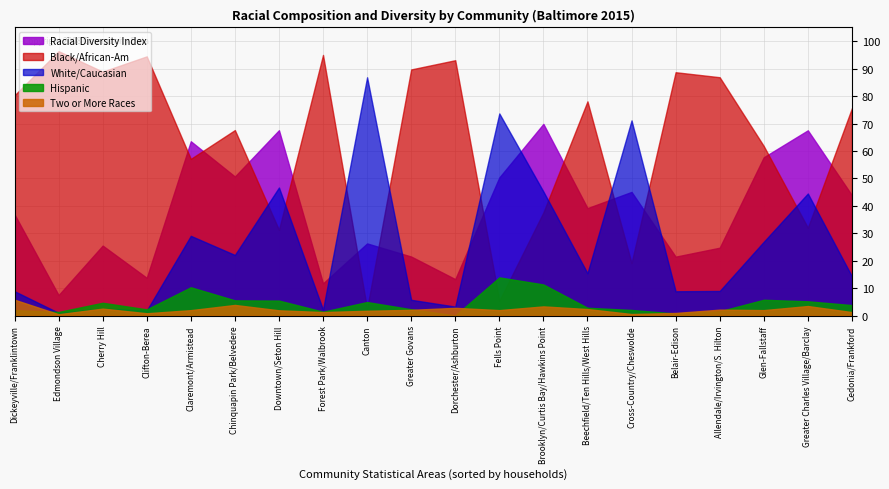

Where is p2more15 nearest to the value 3?

Dorchester/Ashburton